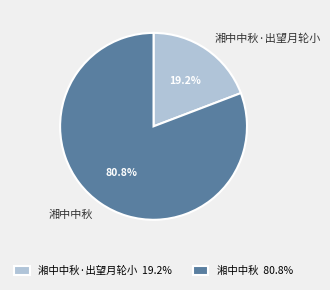

Which slice represents more than half of the pie?

湘中中秋